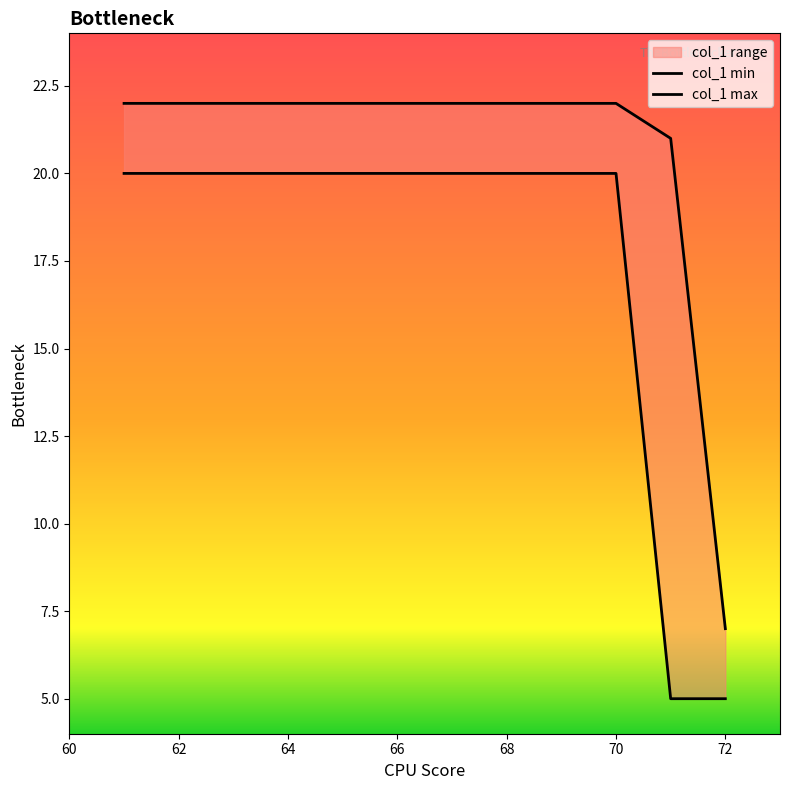

The value of col_1 max at 72 is 37. True or false?

False